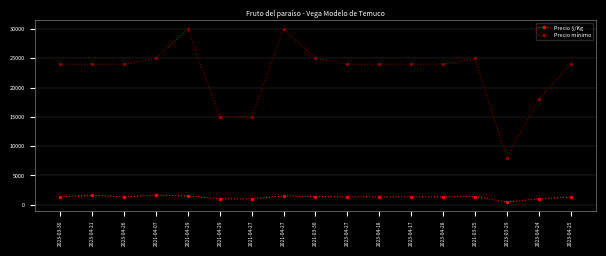

True or false: Precio $/Kg has more than 1 interior local peaks.

True